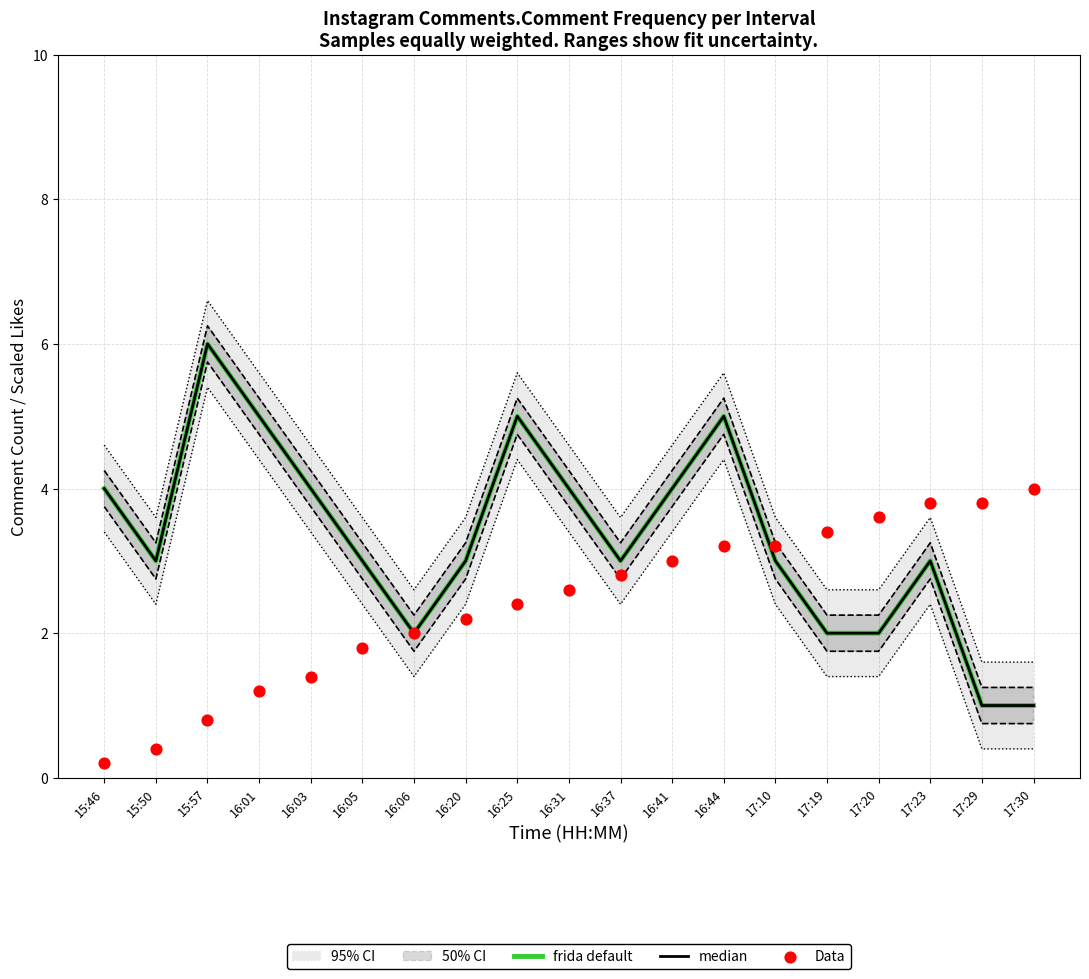

At how many categories does at least one series exceed 5?

1